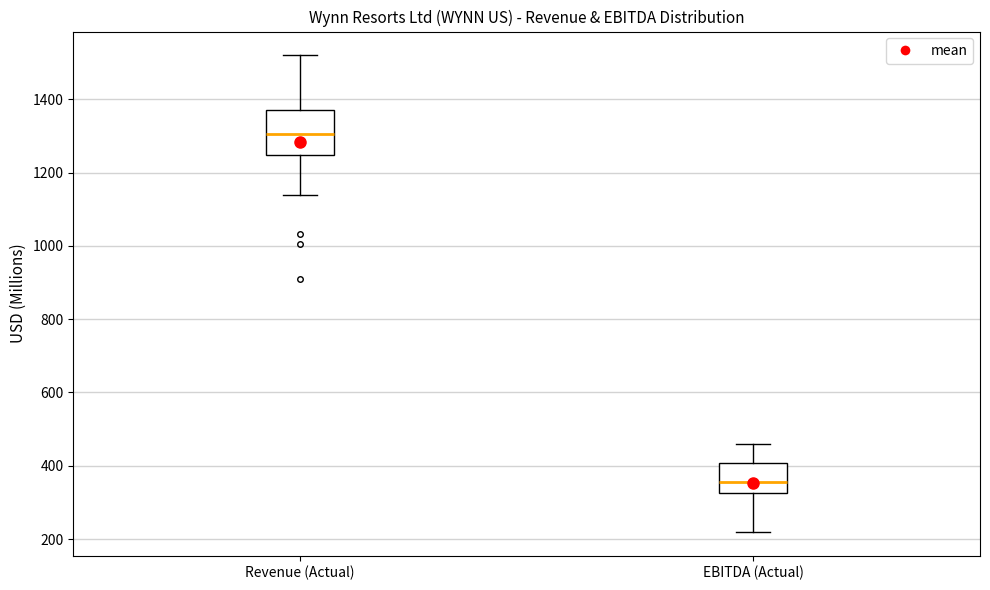

Which box's median line is the highest?

Revenue (Actual)